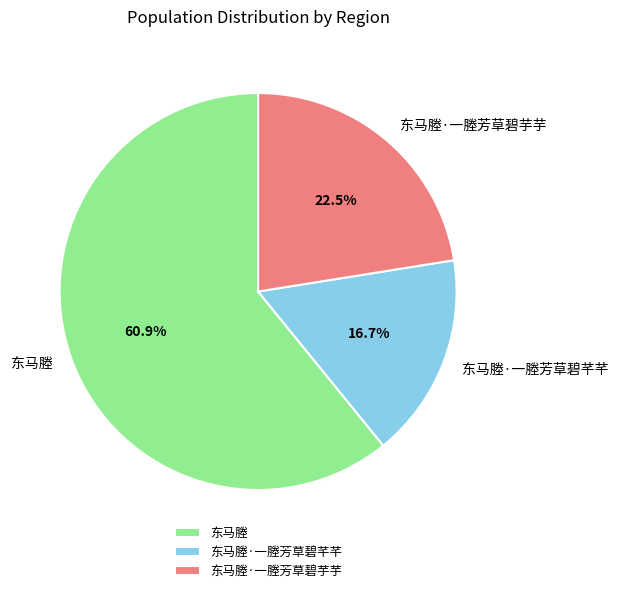

Is the sum of 东马塍 and 东马塍·一塍芳草碧芋芋 greater than half?

Yes